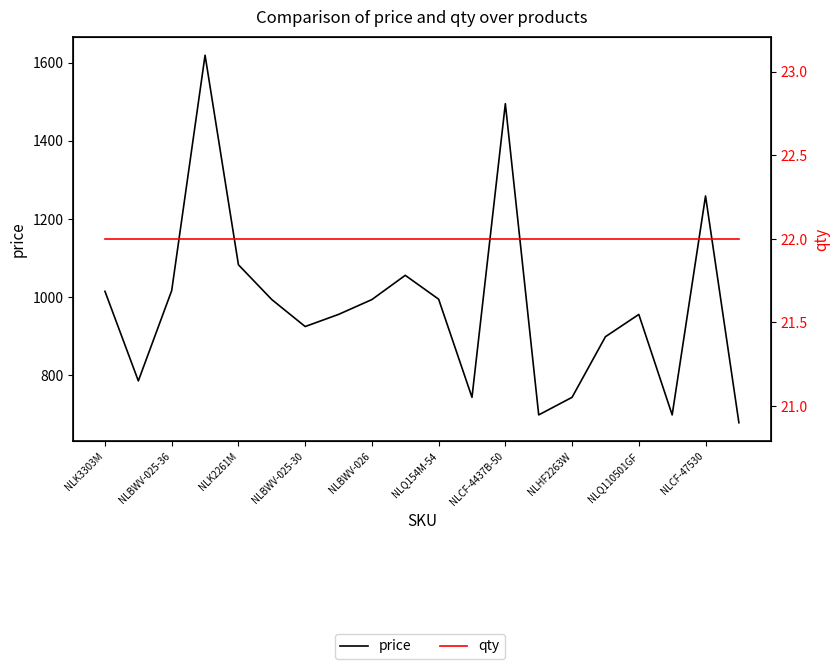

True or false: price has more than 1 interior local peaks.

True